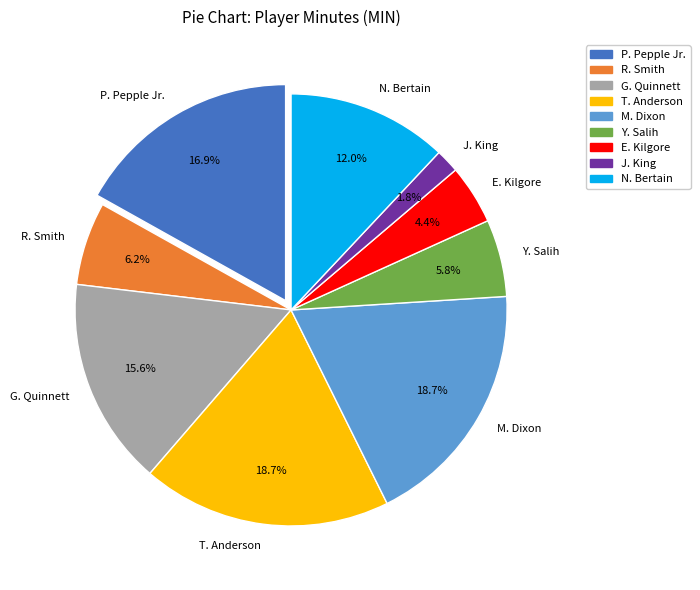

How many segments does this pie chart have?

9